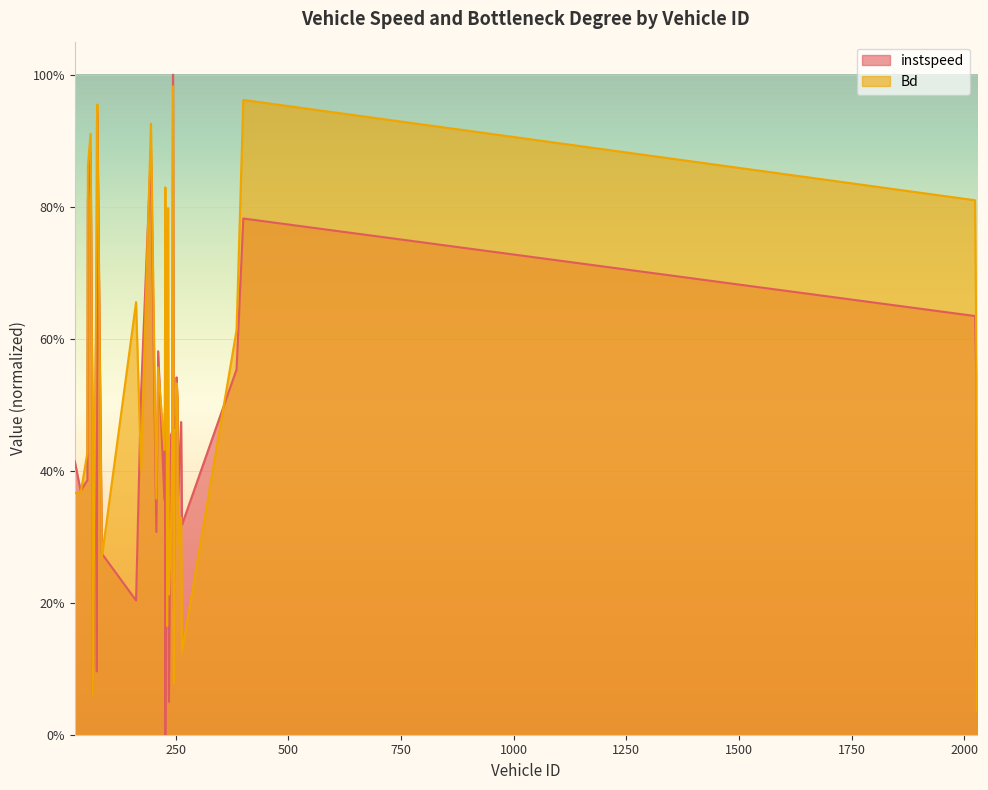

Which series has the largest range (max minus min)?

instspeed